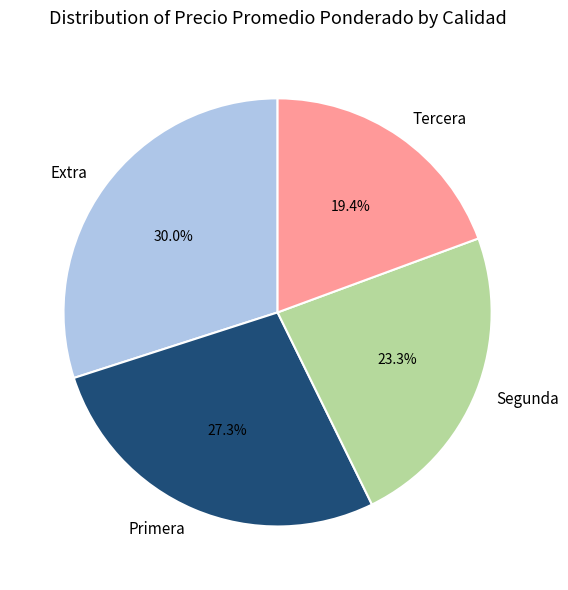

Does Extra account for over 50% of the chart?

No